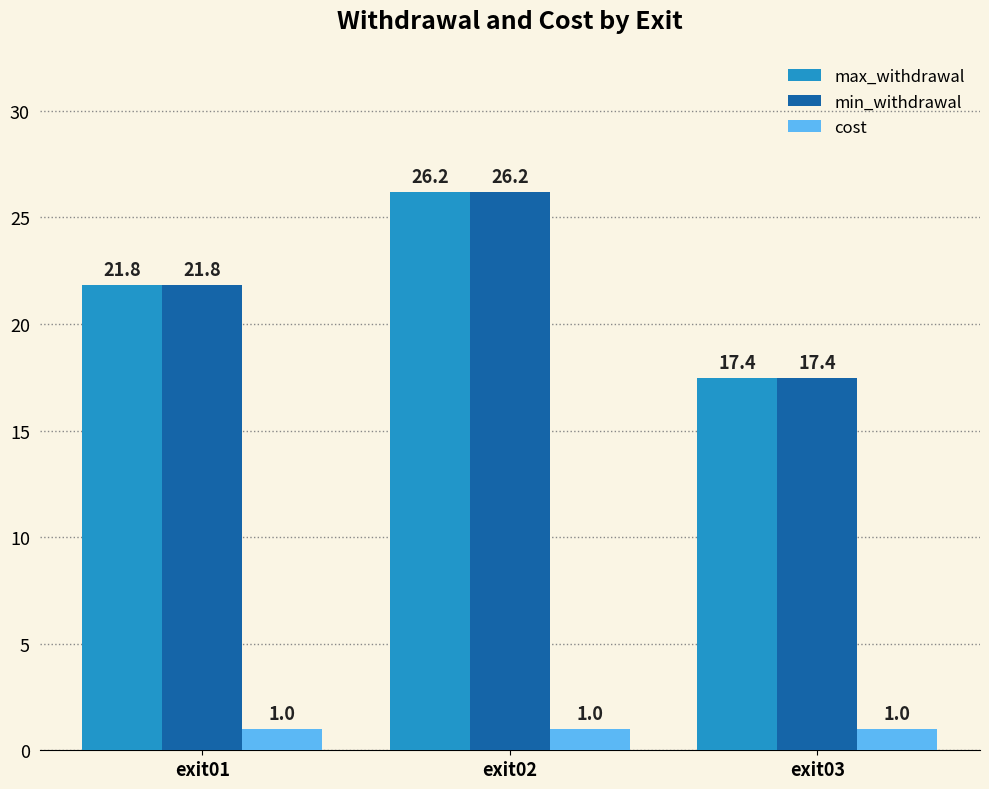

What are all the series names shown in the legend?

max_withdrawal, min_withdrawal, cost